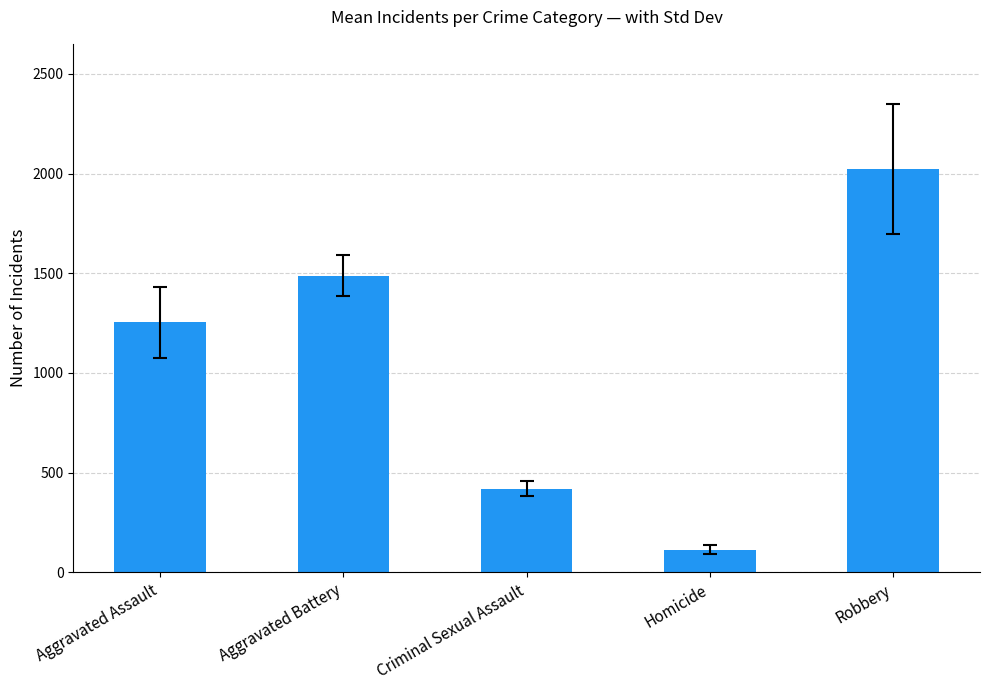

Between Robbery and Aggravated Battery, which is larger?

Robbery